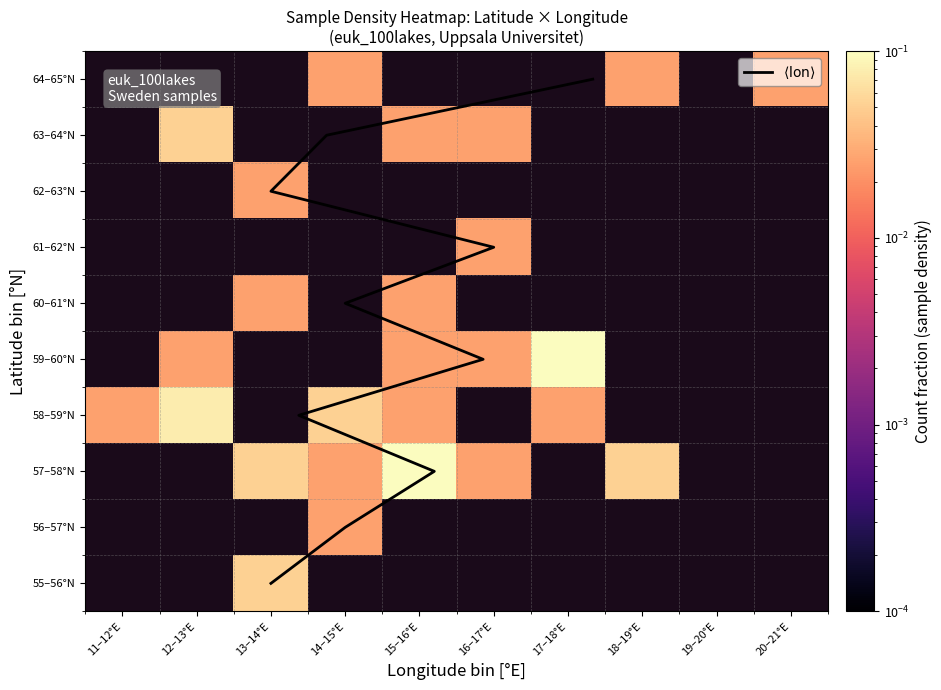

How many positive values does the 60–61°N series have?

2